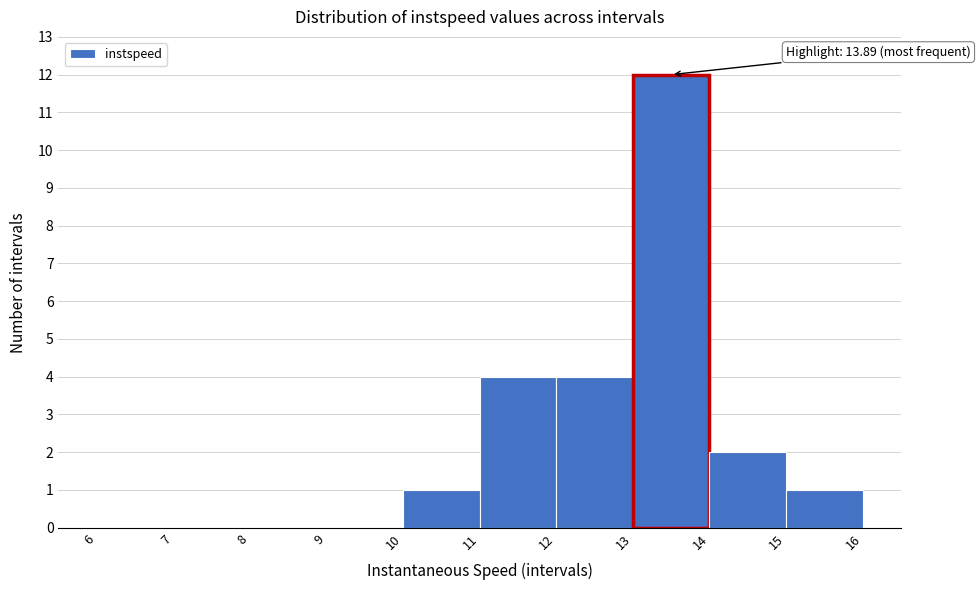

Over which range of the x-axis is the bar tallest?

13 to 14